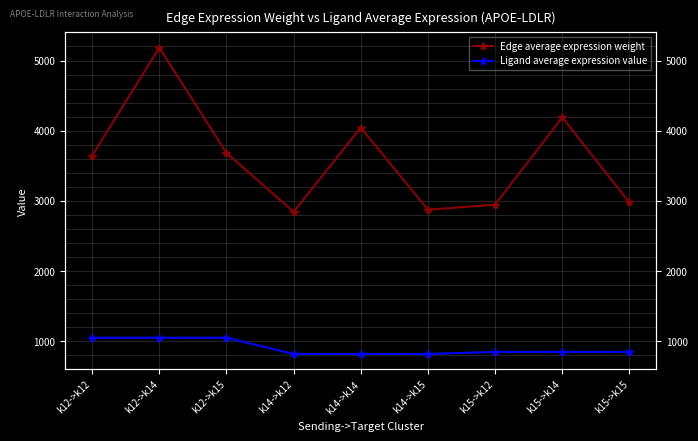

At which category does the chart reach its minimum across all series?

k14->k12